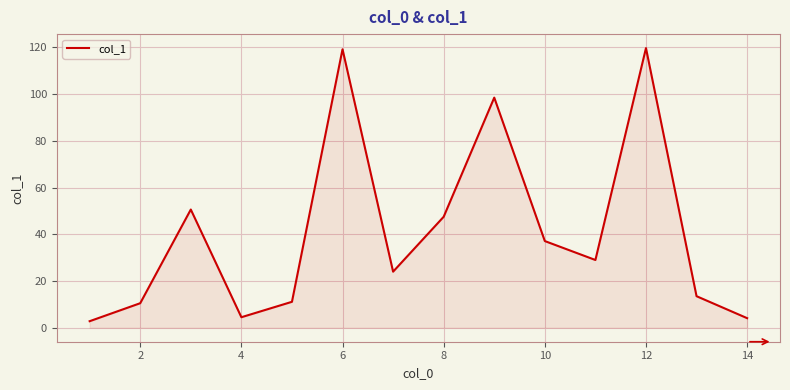

What is the greatest value displayed?

119.7